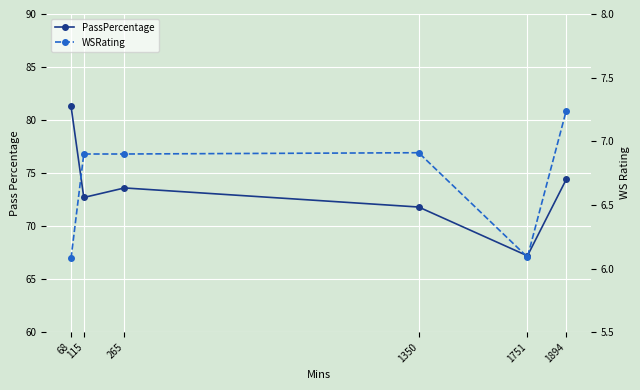

The value of PassPercentage at 68 is 81.3. True or false?

True